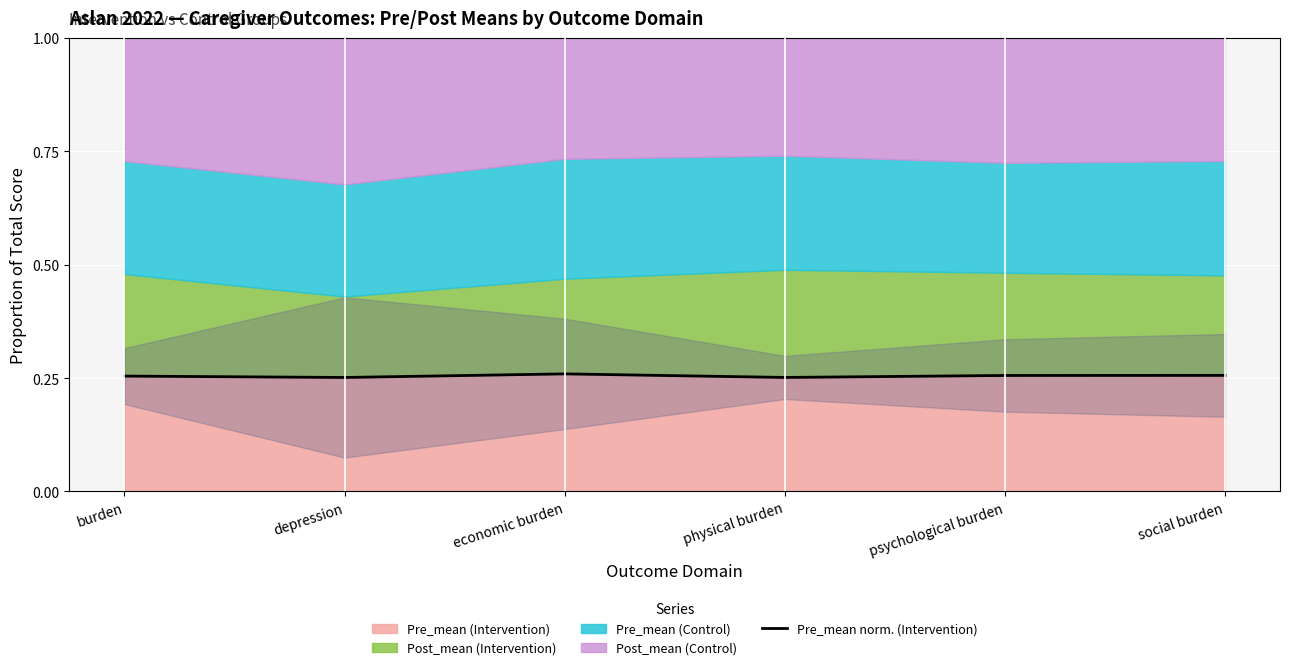

How many points are lower than both their immediate neighbors (excluding endpoints)?

2